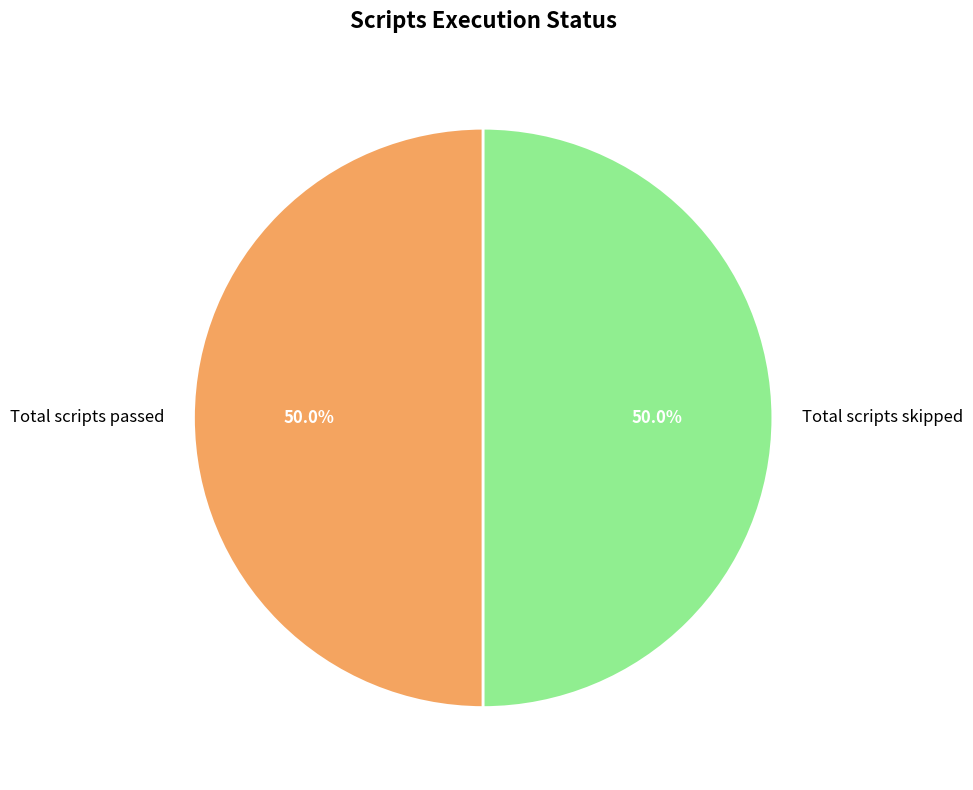

Approximately how many times larger is the value at Total scripts skipped compared to Total scripts passed?

1.0